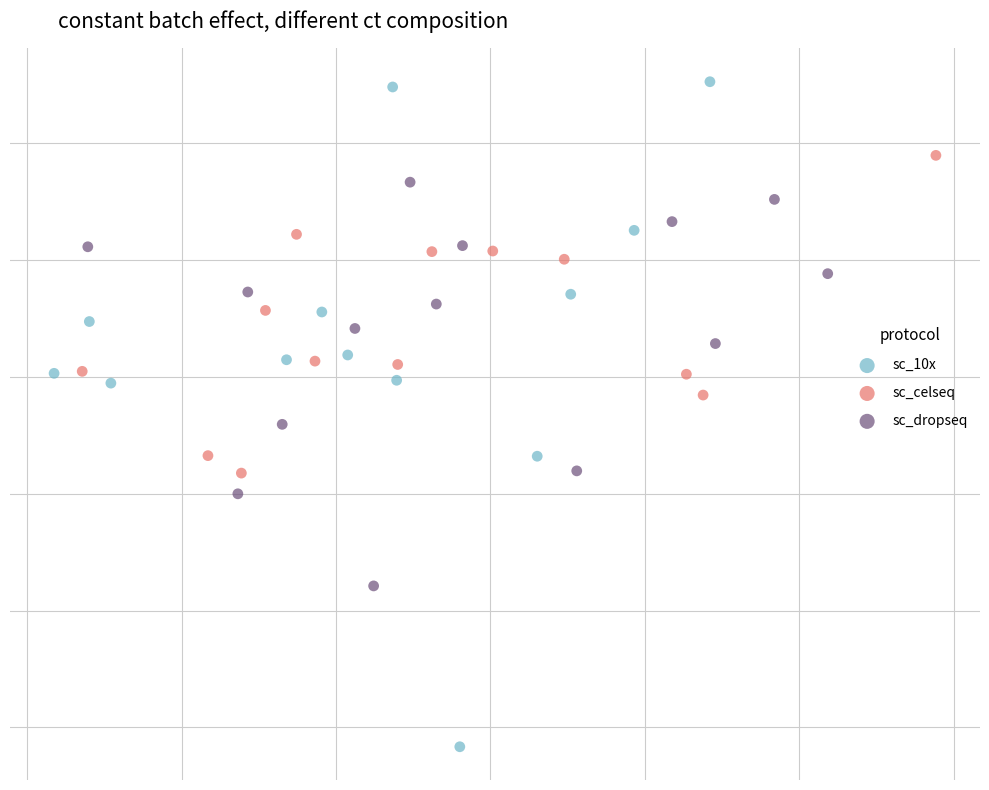

Which series reaches the maximum Y coordinate?

sc_10x